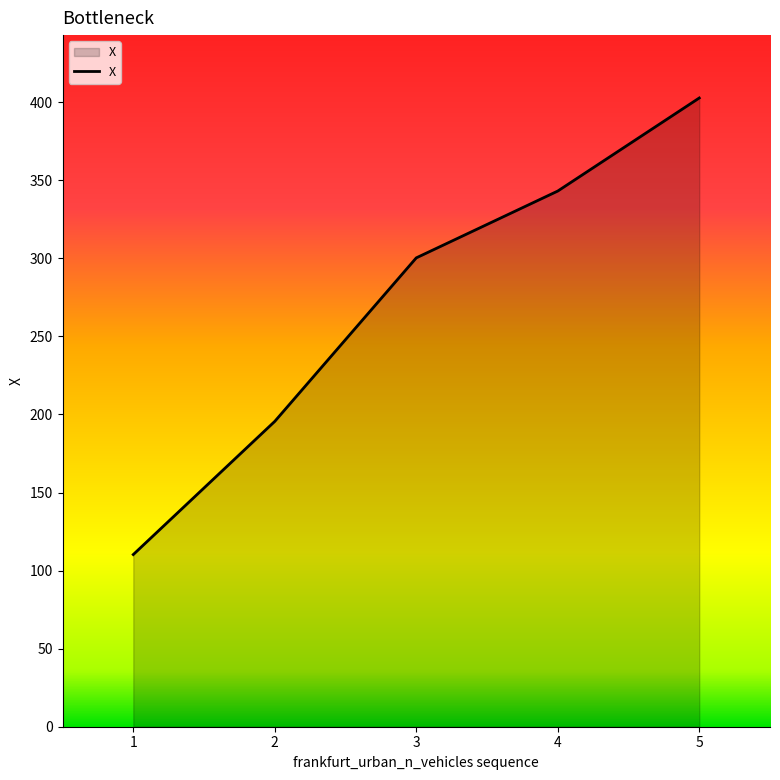

Reading right to left, list all the values displayed in this chart.

402.7	343.1	300.3	195.6	110.3